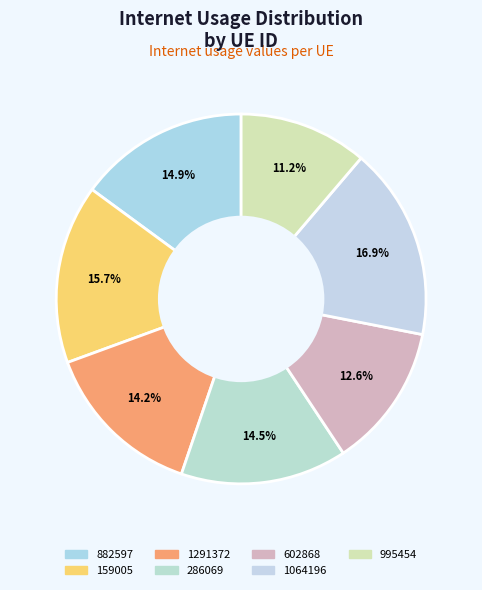

Does any single category account for the majority?

No